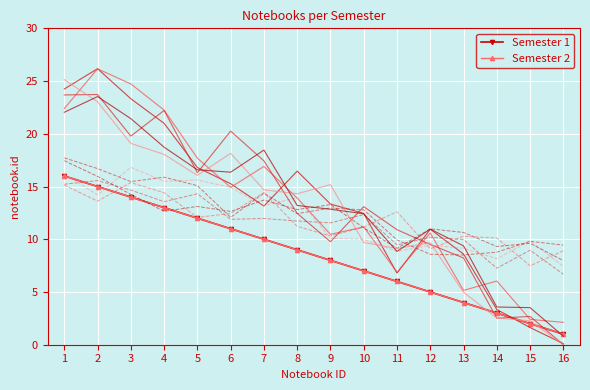

Reading left to right, what are all the values shown in this chart?

Semester 1: 16	15	14	13	12	11	10	9	8	7	6	5	4	3	2	1
Semester 2: 16	15	14	13	12	11	10	9	8	7	6	5	4	3	2	1